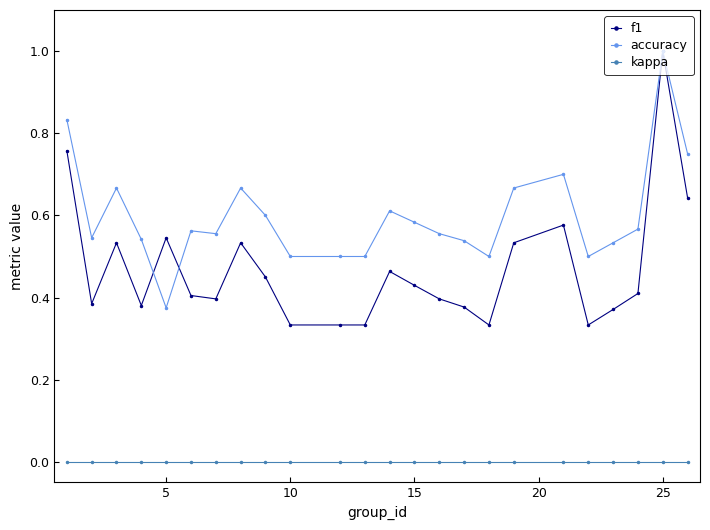

How many lines are shown in the chart?

3